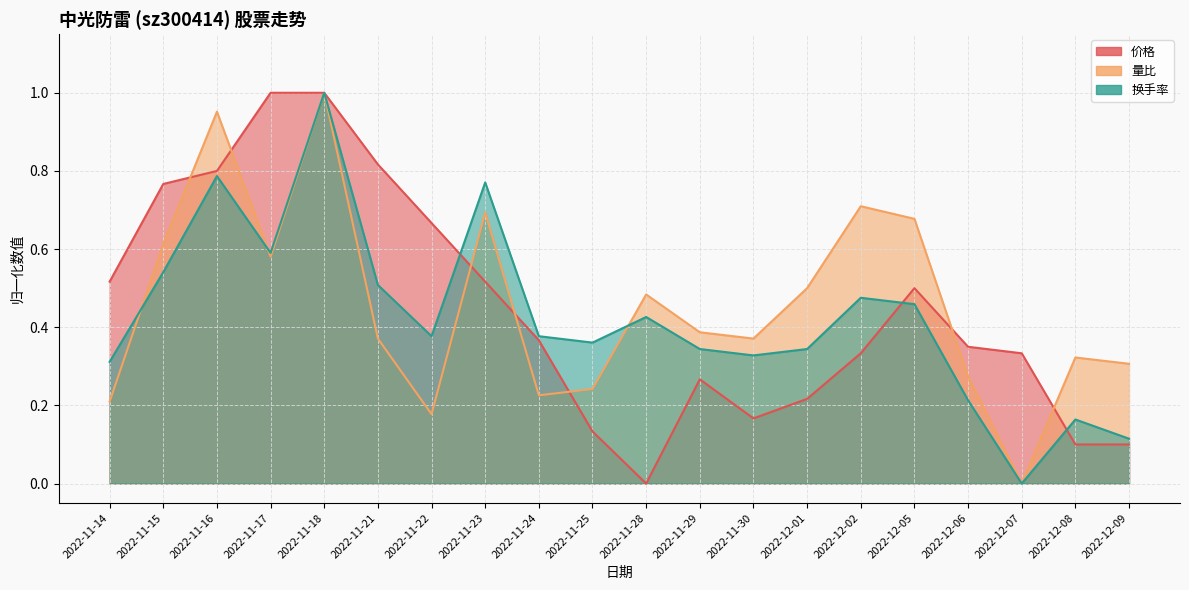

The 量比 series shows 0.7 at 2022-11-23. True or false?

True